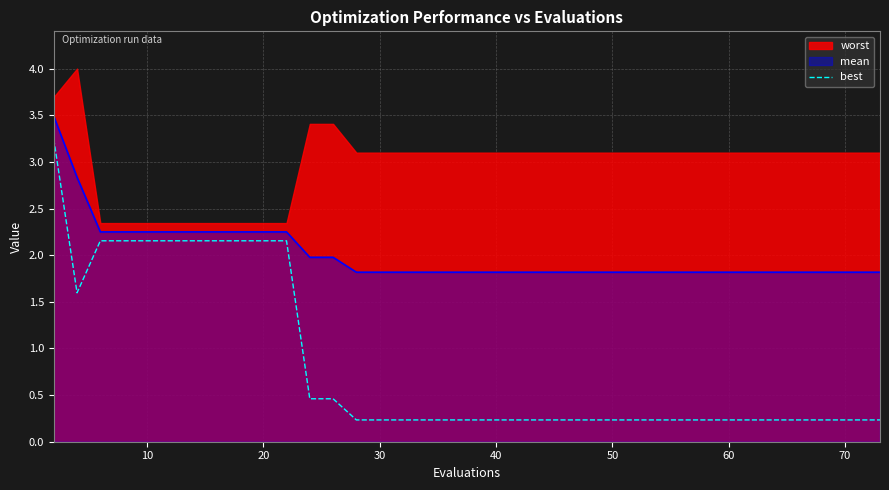

Is it true that best equals 0.6 at 20?

False